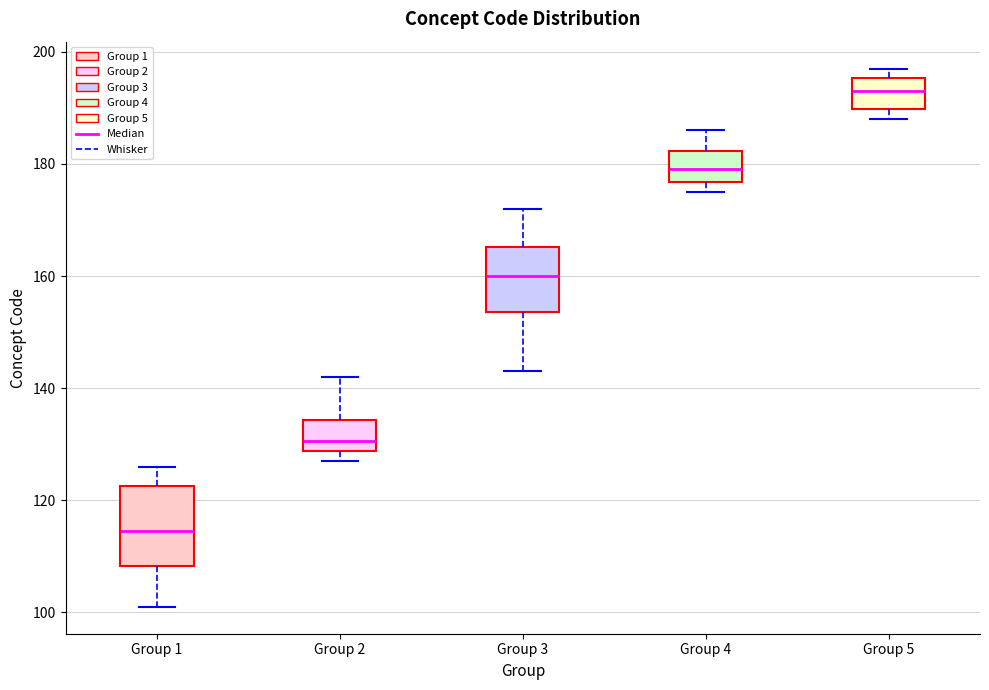

Reading left to right, read every box against the y-axis: the position of its median line, the range the box covers, and the ends of its whiskers. The values are not printed on the chart, so give them approximately, as read against the axis.

Group 1: median 114, box 108 to 122, whiskers 102 to 126
Group 2: median 130, box 128 to 134, whiskers 128 (just below the box's lower edge) to 142
Group 3: median 160, box 154 to 166, whiskers 144 to 172
Group 4: median 180, box 176 to 182, whiskers 176 (just below the box's lower edge) to 186
Group 5: median 194, box 190 to 196, whiskers 188 to 198